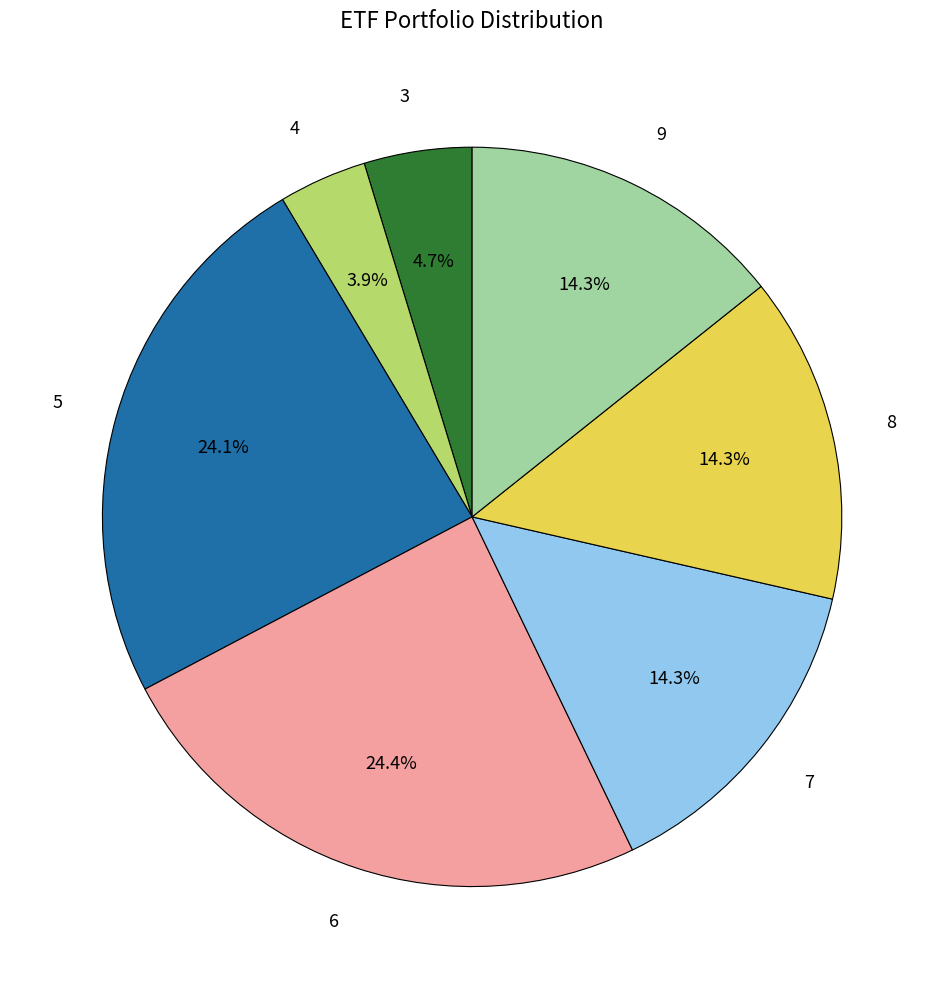

Does 8 represent more than half of the total?

No